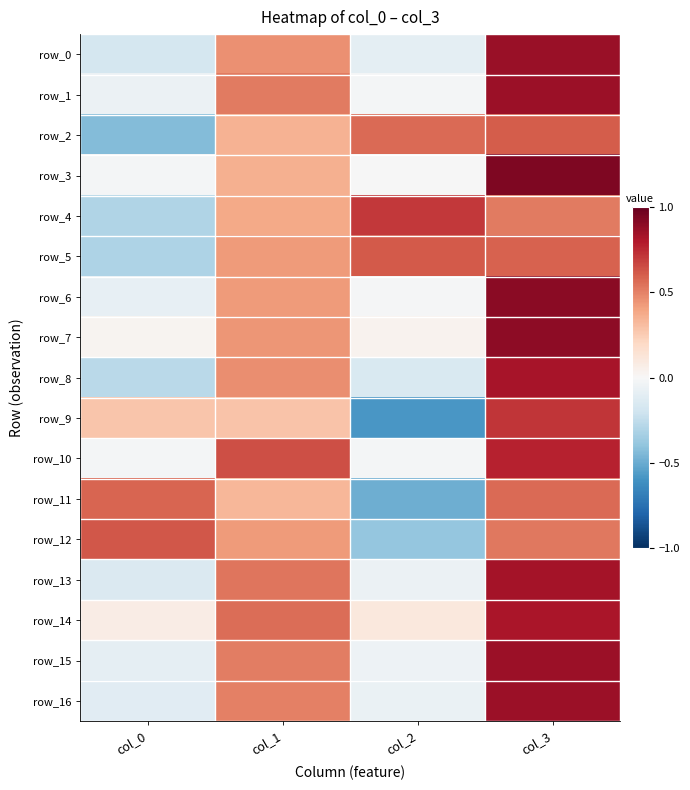

Which category has the lowest value in the row_1 series?

col_0